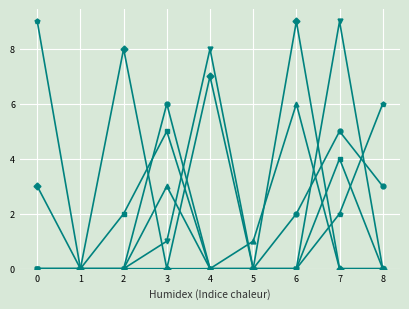

At which category is the sum across all series the highest?

7